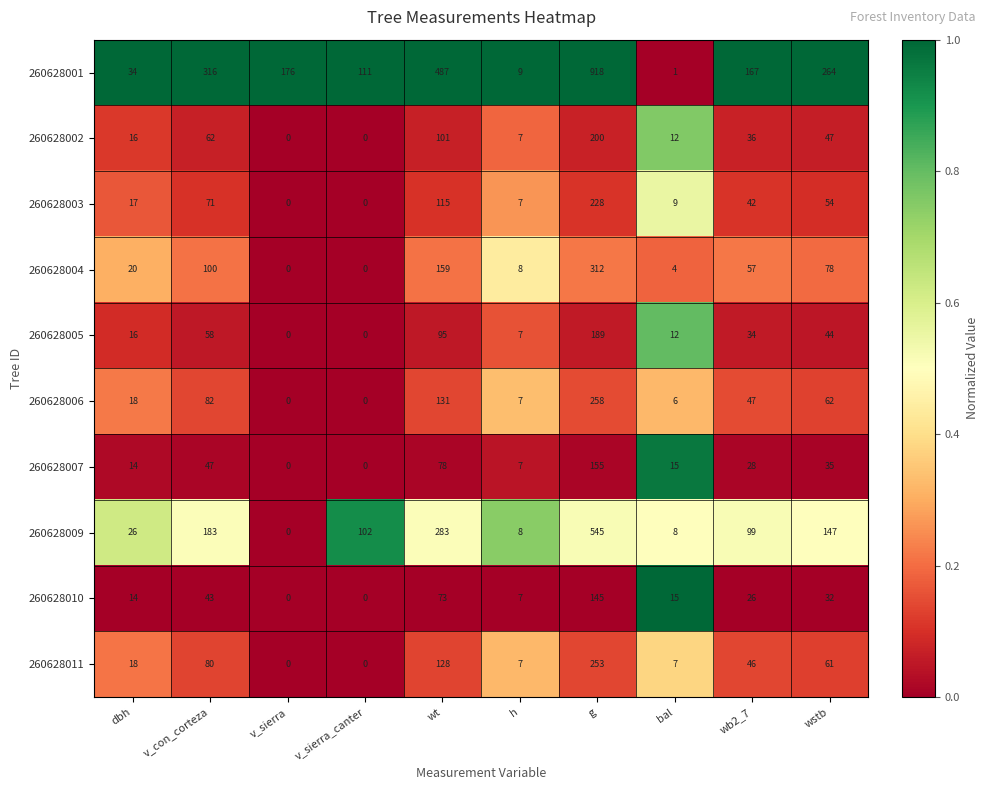

What value does the 260628011 series have at wt?

128